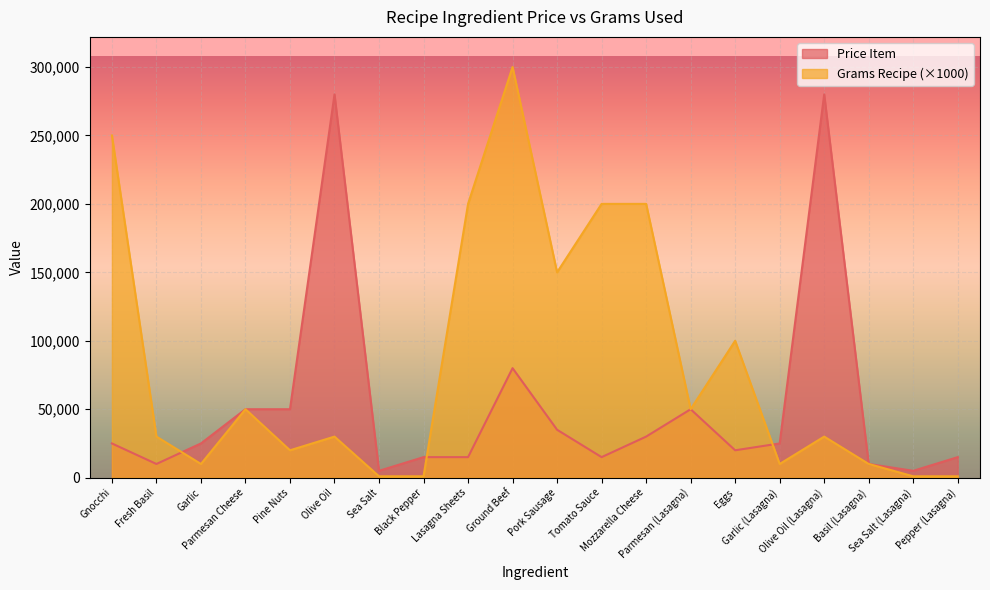

What are all the series names shown in the legend?

Price Item, Grams Recipe (×1000)